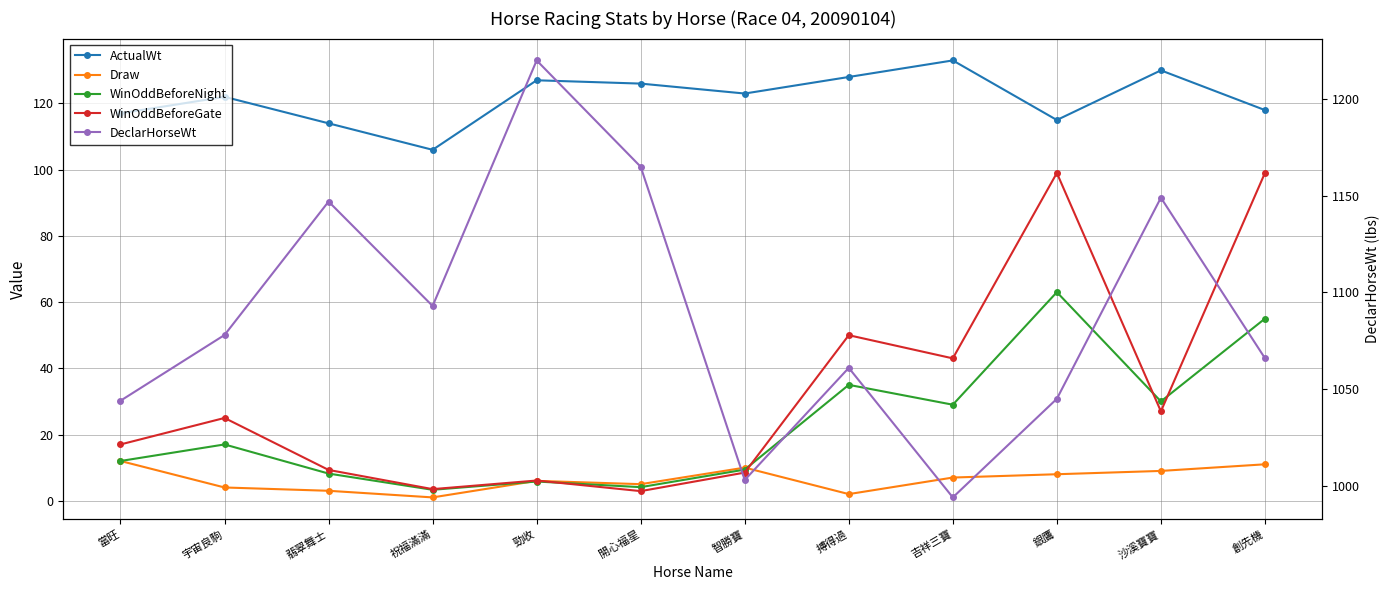

What is the difference between the maximum and minimum values in the WinOddBeforeGate series?

96.1